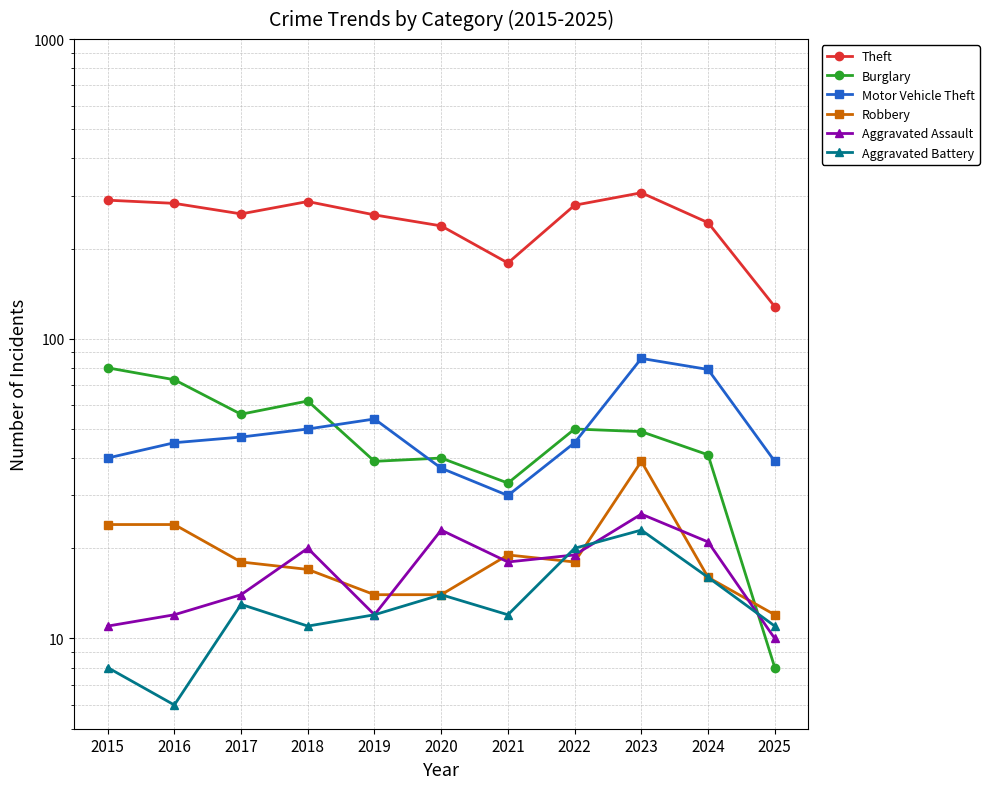

The value of Burglary at 2016 is 73. True or false?

True